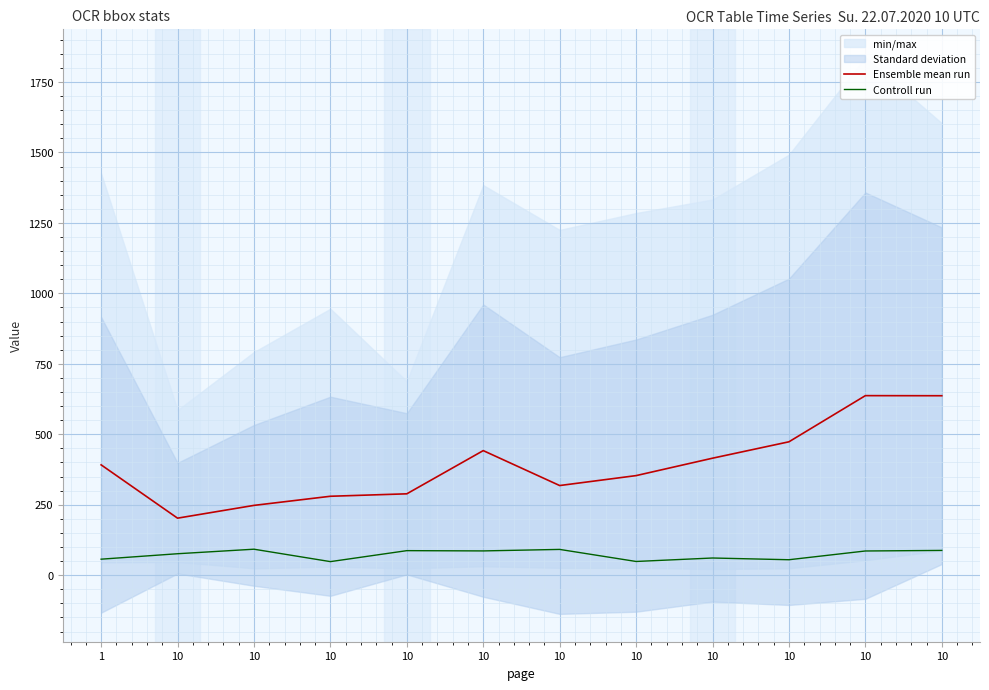

Reading left to right, list all the values displayed in this chart.

Ensemble mean run: 391.4	202.2	247.6	279.9	288.6	441.9	318.0	353.2	415.0	473.2	637.0	636.7
Controll run: 56.7	76.0	92.1	48.0	87.0	86.0	91.3	48.5	60.8	54.7	85.8	87.8